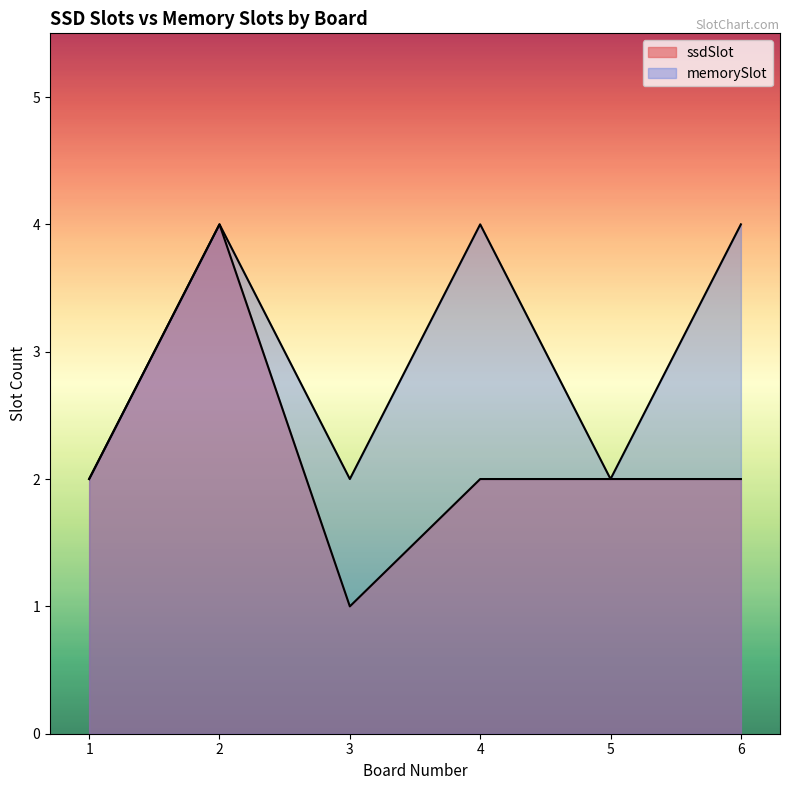

Rank the categories by memorySlot value from lowest to highest.

1, 3, 5, 2, 4, 6